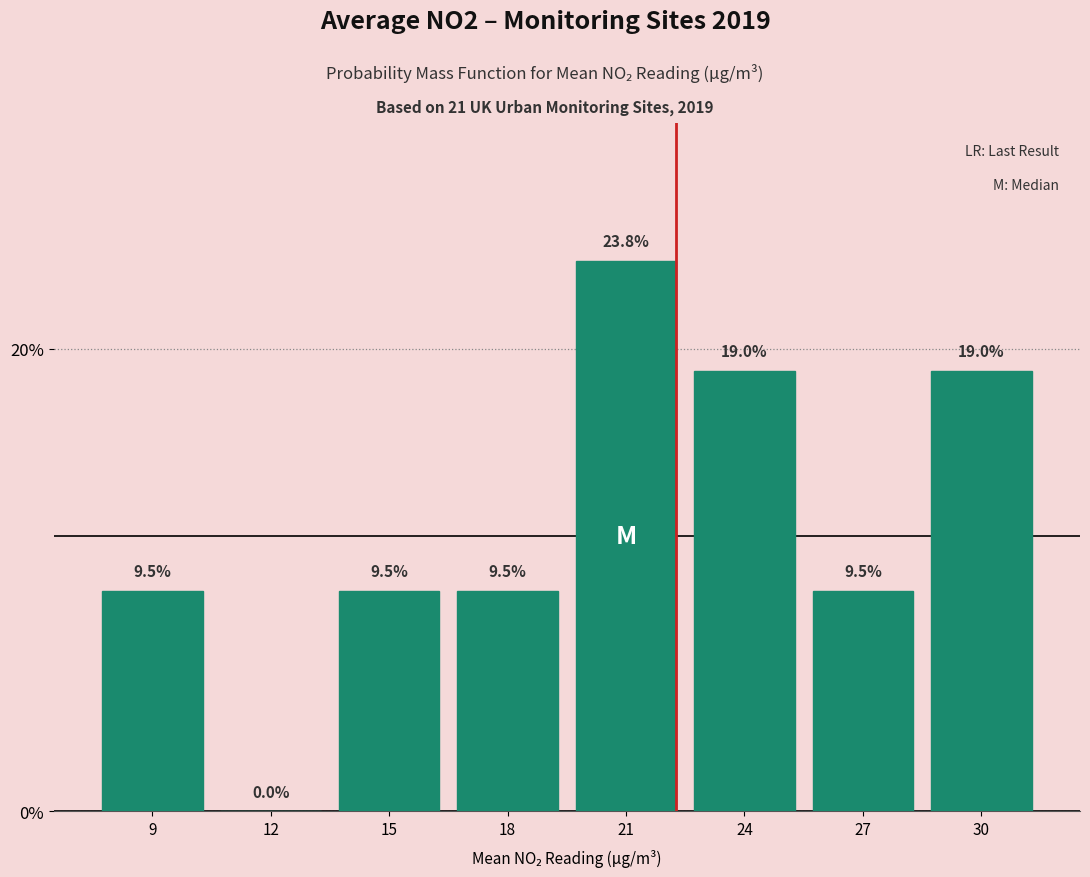

Reading right to left, what are all the values shown in this chart?

30=19.0	27=9.5	24=19.0	21=23.8	18=9.5	15=9.5	12=0.0	9=9.5